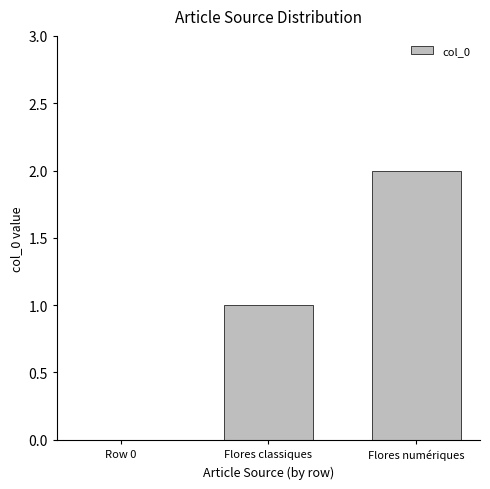

Which has a higher value, Flores numériques or Row 0?

Flores numériques